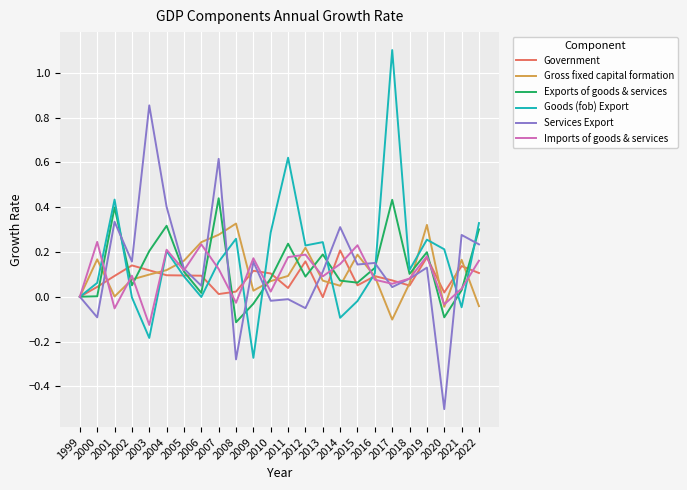

Does the chart have visible grid lines?

Yes